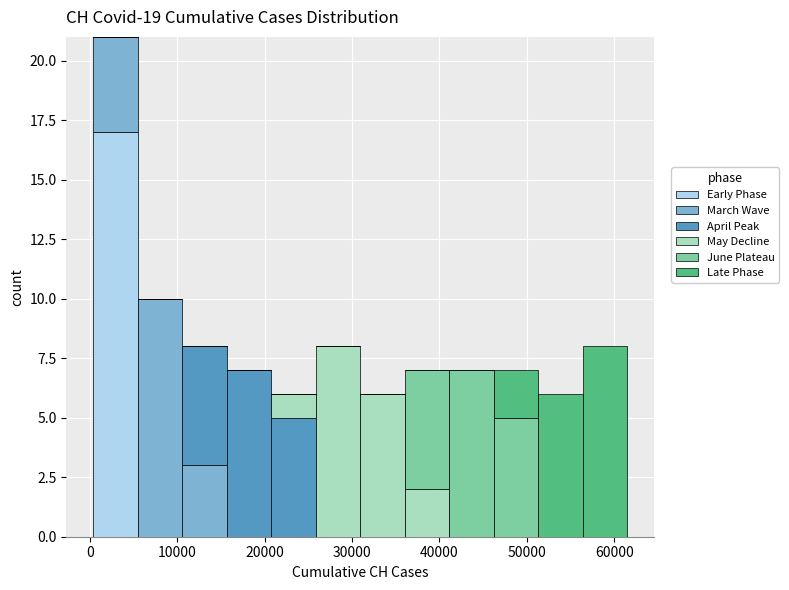

Reading left to right, transcribe this chart: for each stacked bar, give the range it covers on the x-axis and its total height. Neither the bar edges nor the heights are printed on the chart, so give them approximately, as read against the axes.

0 to 5000: 21
5000 to 11000: 10
11000 to 16000: 8
16000 to 21000: 7
21000 to 26000: 6
26000 to 31000: 8
31000 to 36000: 6
36000 to 41000: 7
41000 to 46000: 7
46000 to 51000: 7
51000 to 56000: 6
56000 to 62000: 8